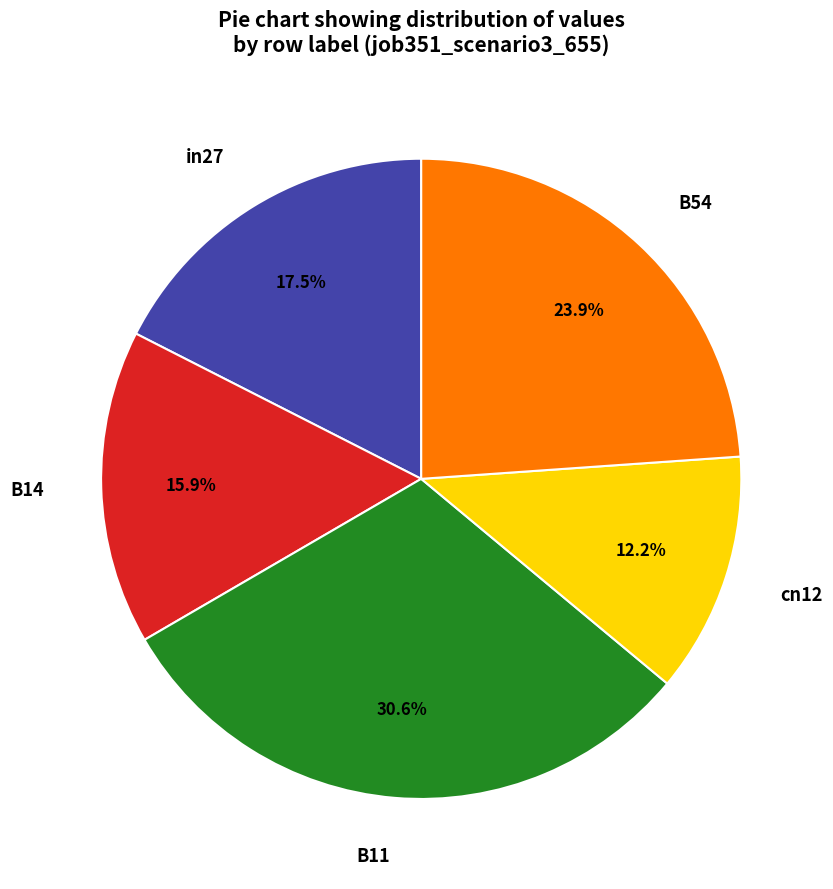

Count the number of slices in the pie.

5